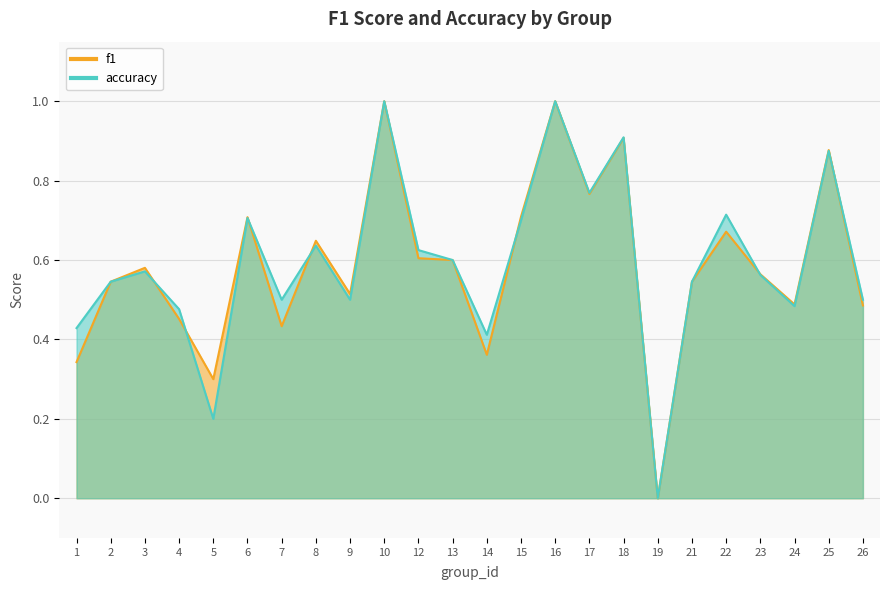

Reading left to right, extract all data points from this chart.

f1: 1=0.3	2=0.5	3=0.6	4=0.5	5=0.3	6=0.7	7=0.4	8=0.6	9=0.5	10=1.0	12=0.6	13=0.6	14=0.4	15=0.7	16=1.0	17=0.8	18=0.9	19=0.0	21=0.5	22=0.7	23=0.6	24=0.5	25=0.9	26=0.5
accuracy: 1=0.4	2=0.5	3=0.6	4=0.5	5=0.2	6=0.7	7=0.5	8=0.6	9=0.5	10=1.0	12=0.6	13=0.6	14=0.4	15=0.7	16=1.0	17=0.8	18=0.9	19=0.0	21=0.5	22=0.7	23=0.6	24=0.5	25=0.9	26=0.5